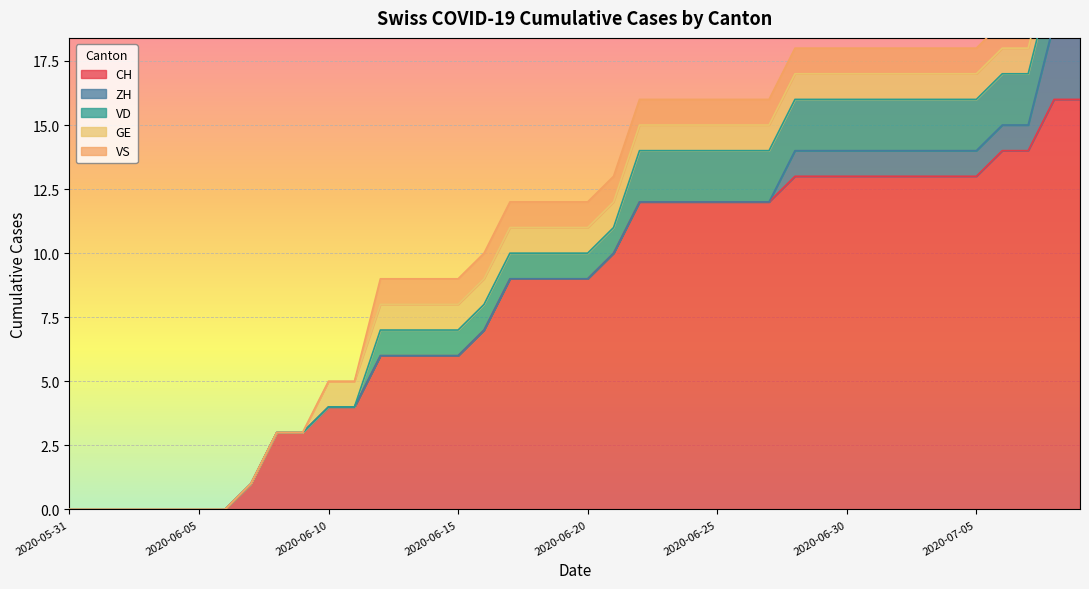

Which has a higher value, 2020-07-08 or 2020-06-20?

2020-07-08